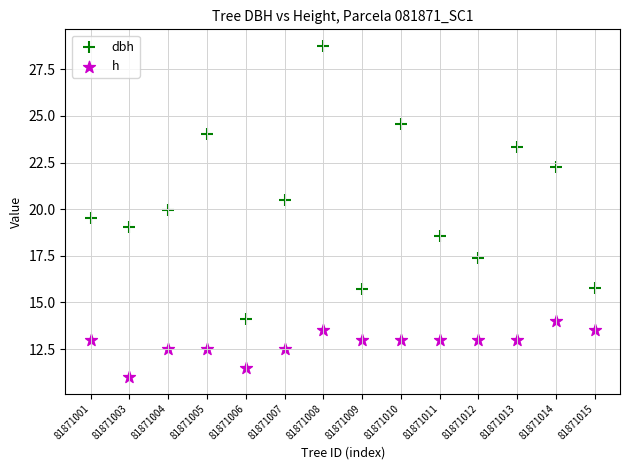

In the dbh series, what Y value is closest to 21?

20.5